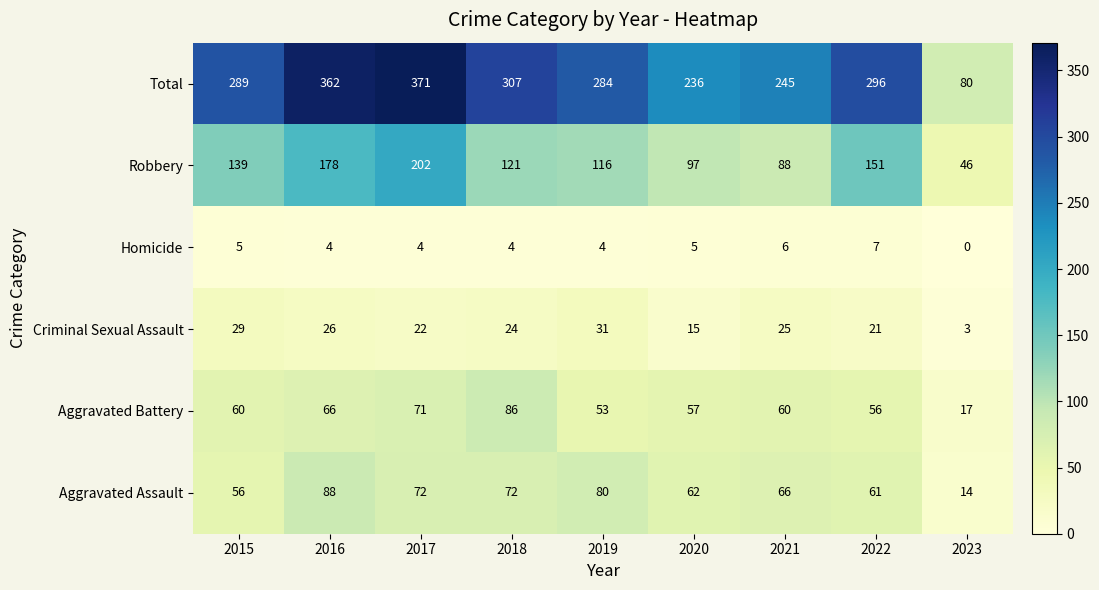

The Homicide series shows 4 at 2023. True or false?

False